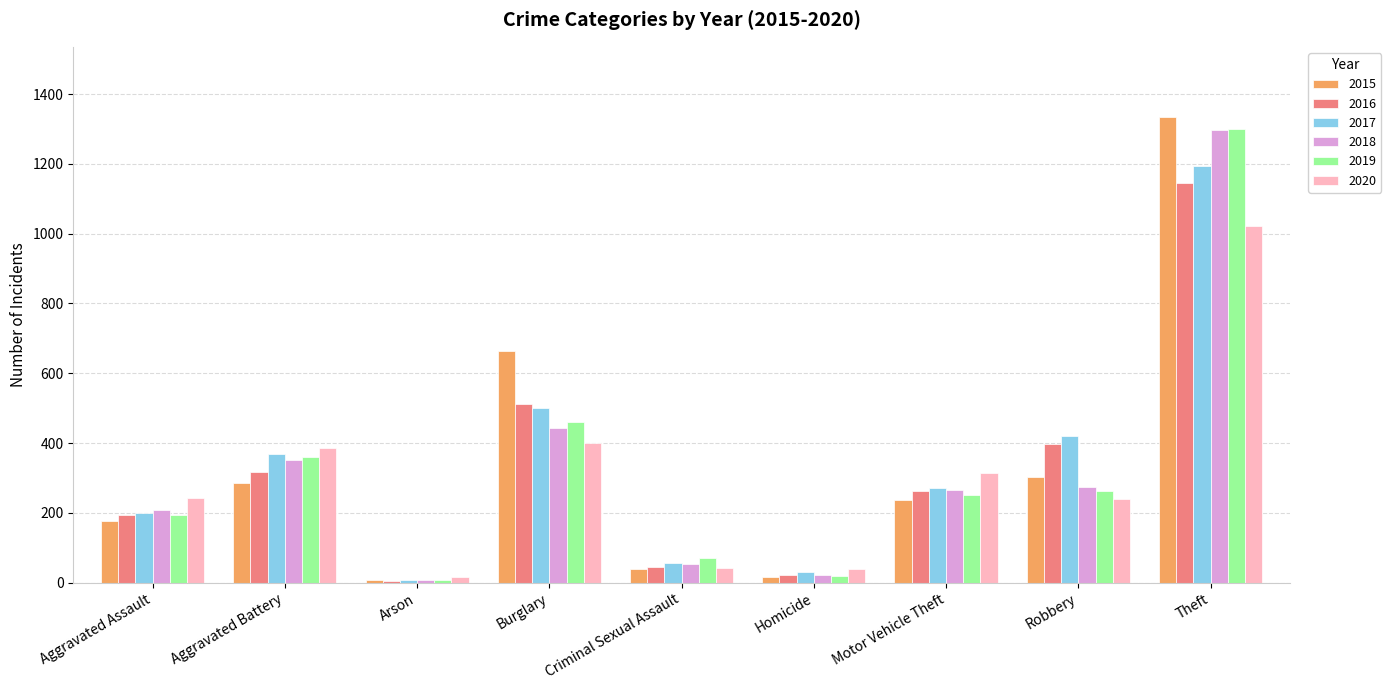

What value does the 2020 series have at Burglary?

401